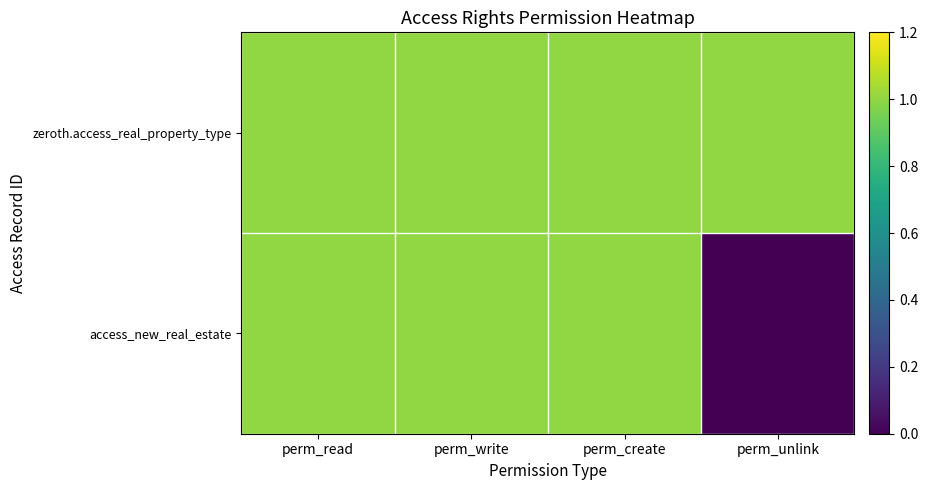

Reading right to left, what are all the values shown in this chart?

access_new_real_estate: perm_unlink=0	perm_create=1	perm_write=1	perm_read=1
zeroth.access_real_property_type: perm_unlink=1	perm_create=1	perm_write=1	perm_read=1